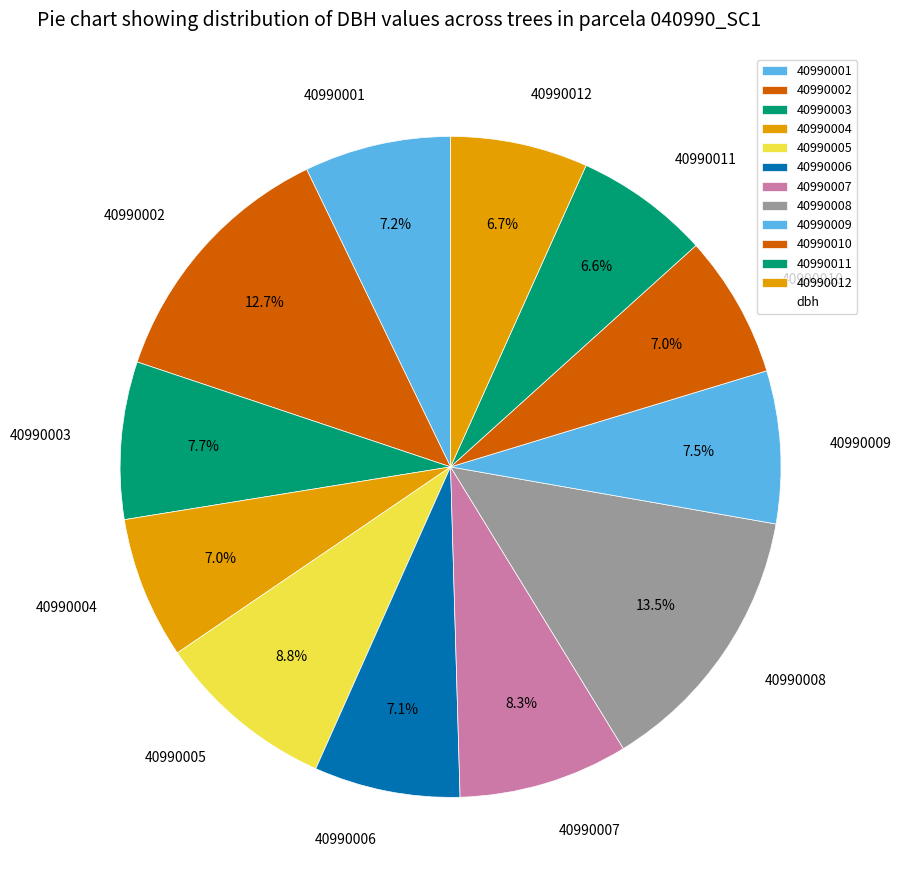

To the nearest percent, what is the average slice percentage?

8%